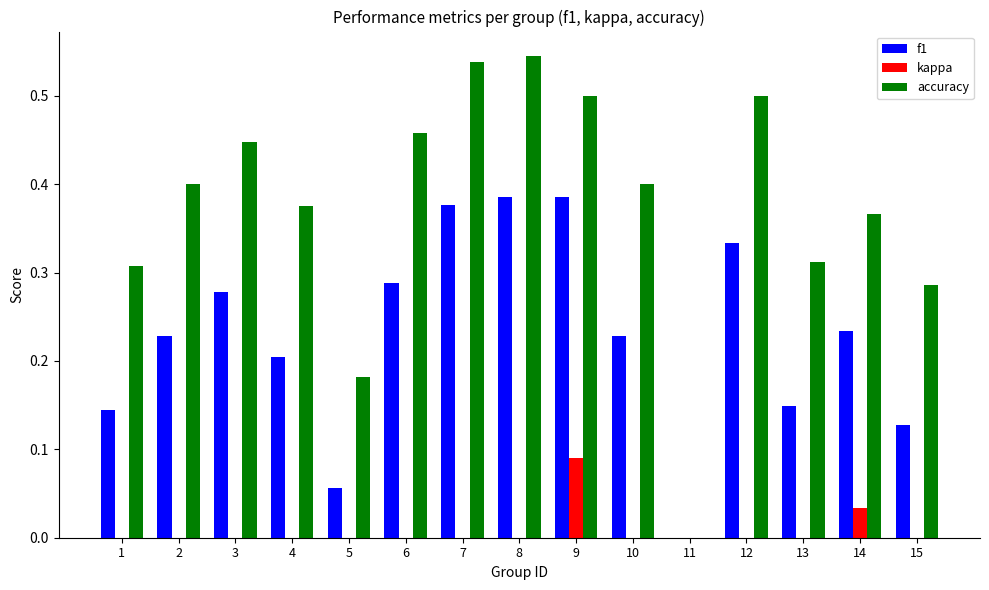

Which category has the highest value in the kappa series?

9